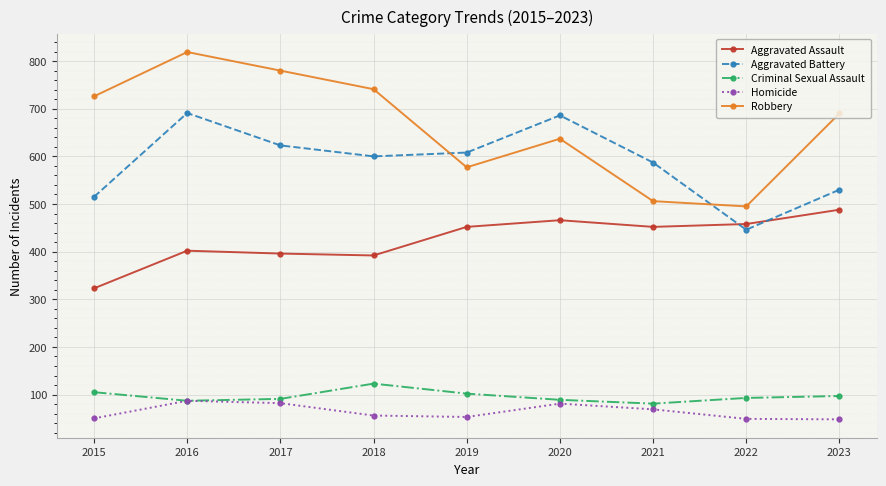

Rank the series at 2018 from highest to lowest value.

Robbery, Aggravated Battery, Aggravated Assault, Criminal Sexual Assault, Homicide